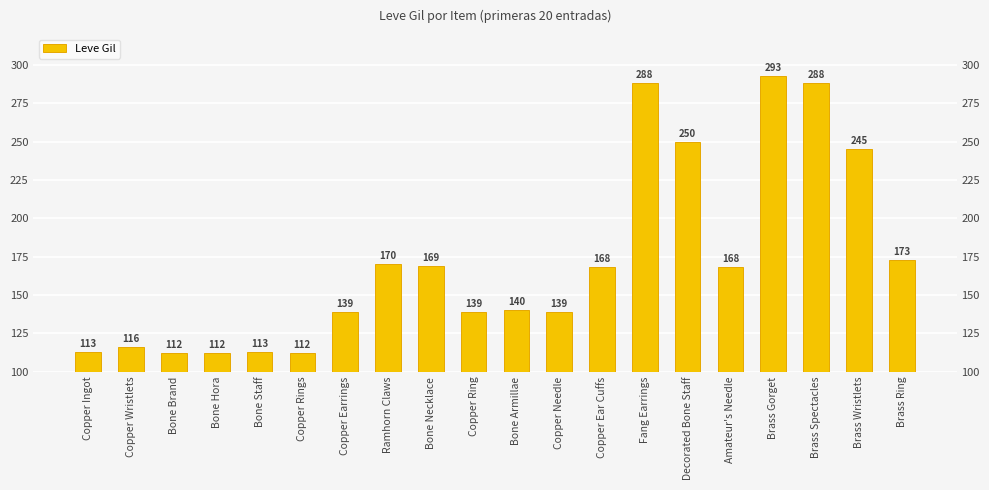

Reading left to right, what are all the values shown in this chart?

113	116	112	112	113	112	139	170	169	139	140	139	168	288	250	168	293	288	245	173